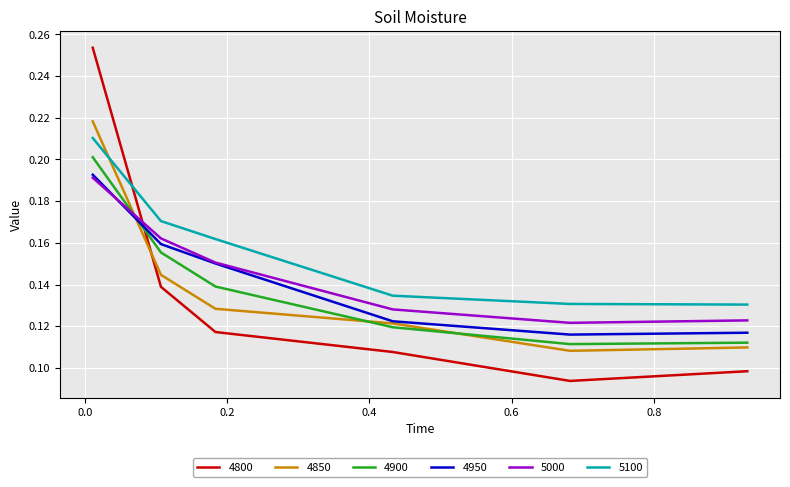

True or false: 4850 and 4950 intersect in this chart.

True